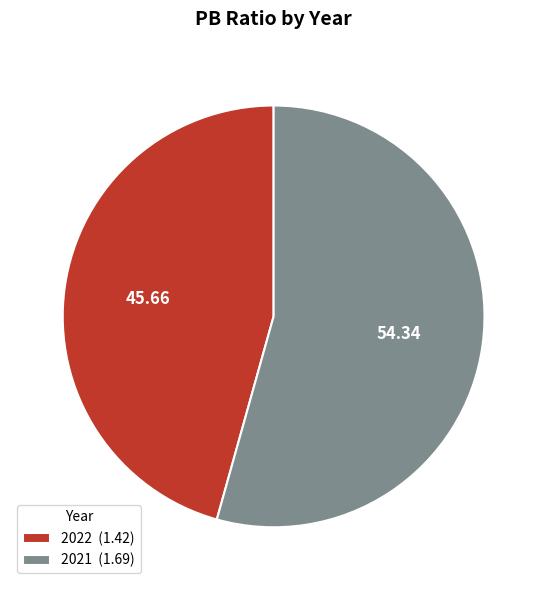

Between 2022 and 2021, which is larger?

2021